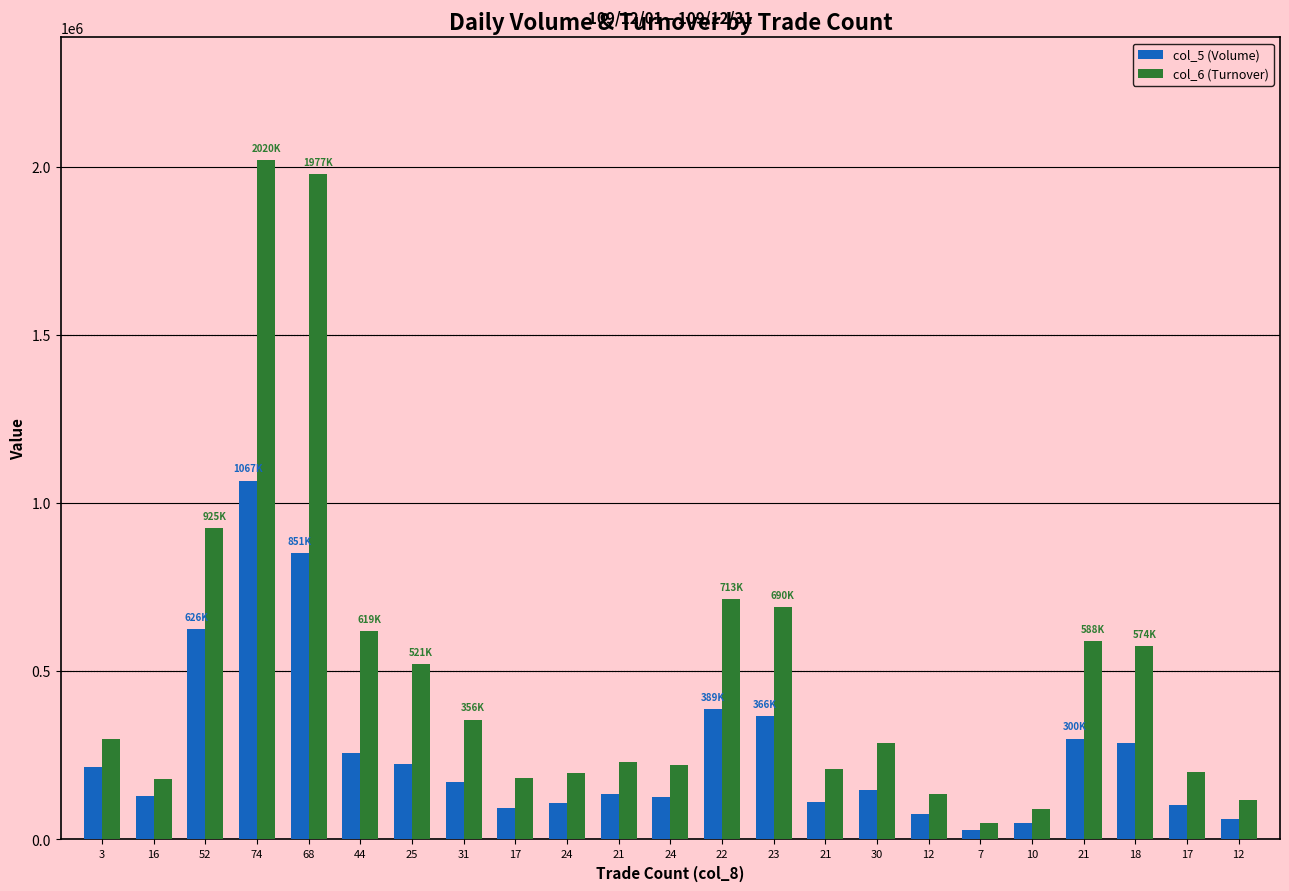

What are all the series names shown in the legend?

col_5 (Volume), col_6 (Turnover)